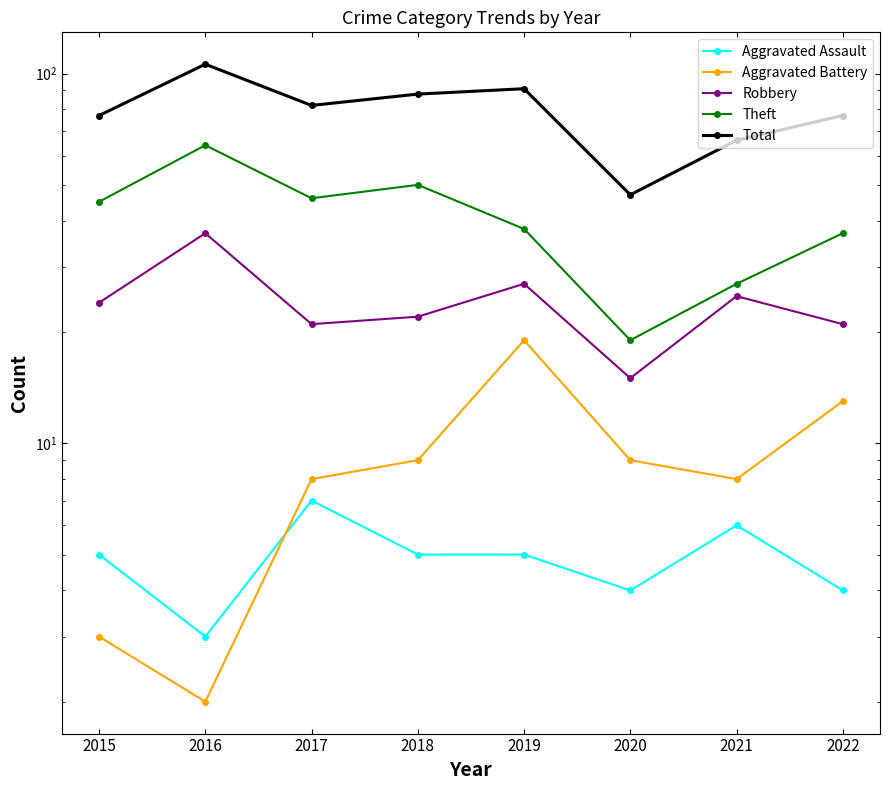

True or false: Robbery and Total intersect in this chart.

False